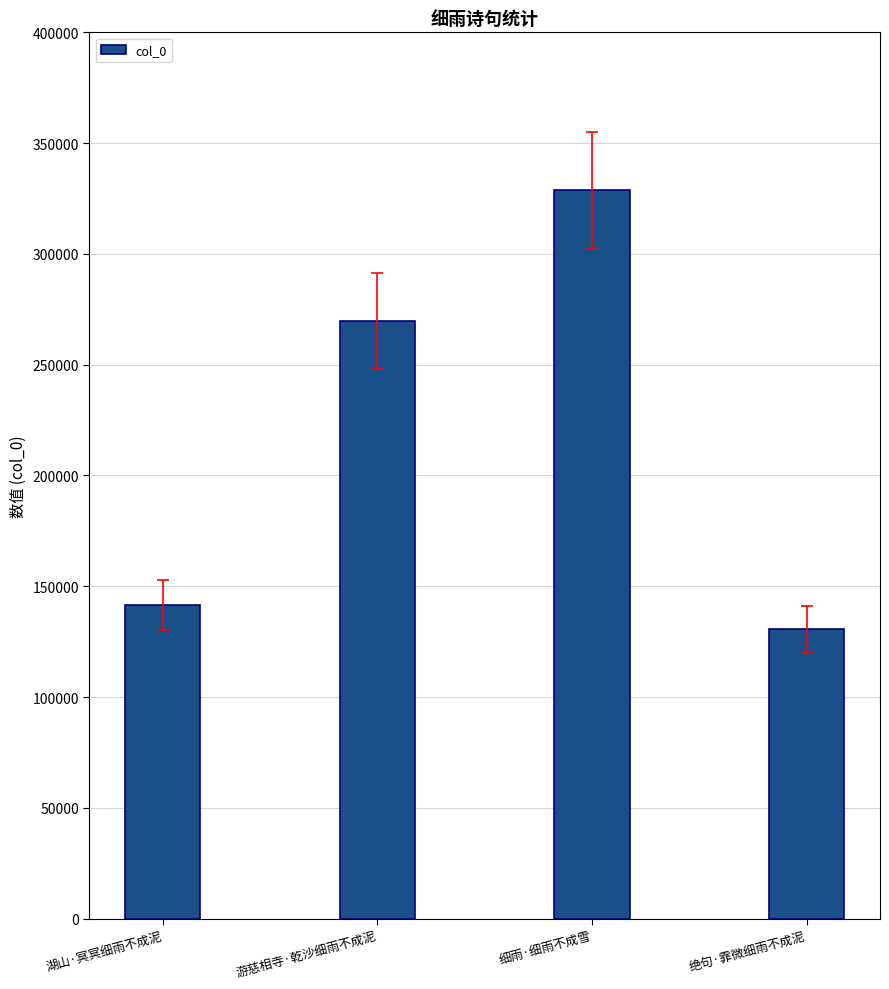

What is the greatest value displayed?

328727